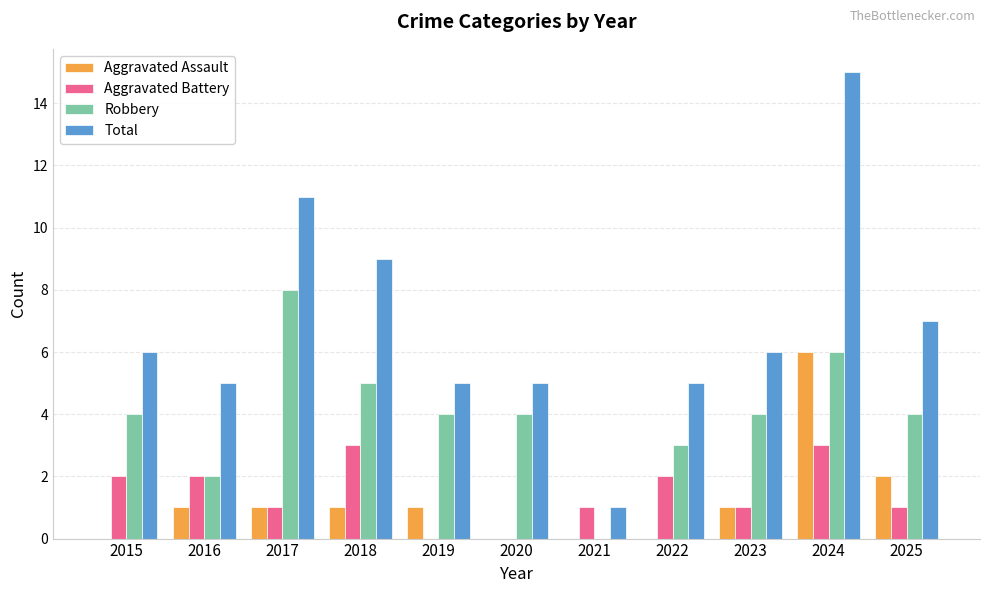

What is the sum of all Aggravated Assault values?

13